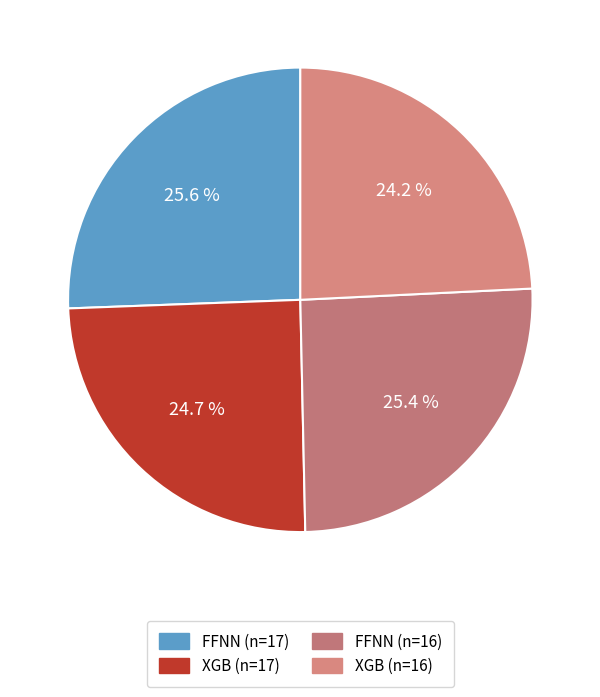

Count the number of slices in the pie.

4